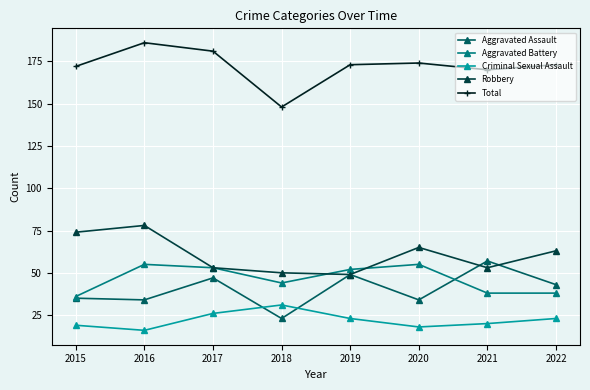

Is this an area chart (filled region under the line)?

No